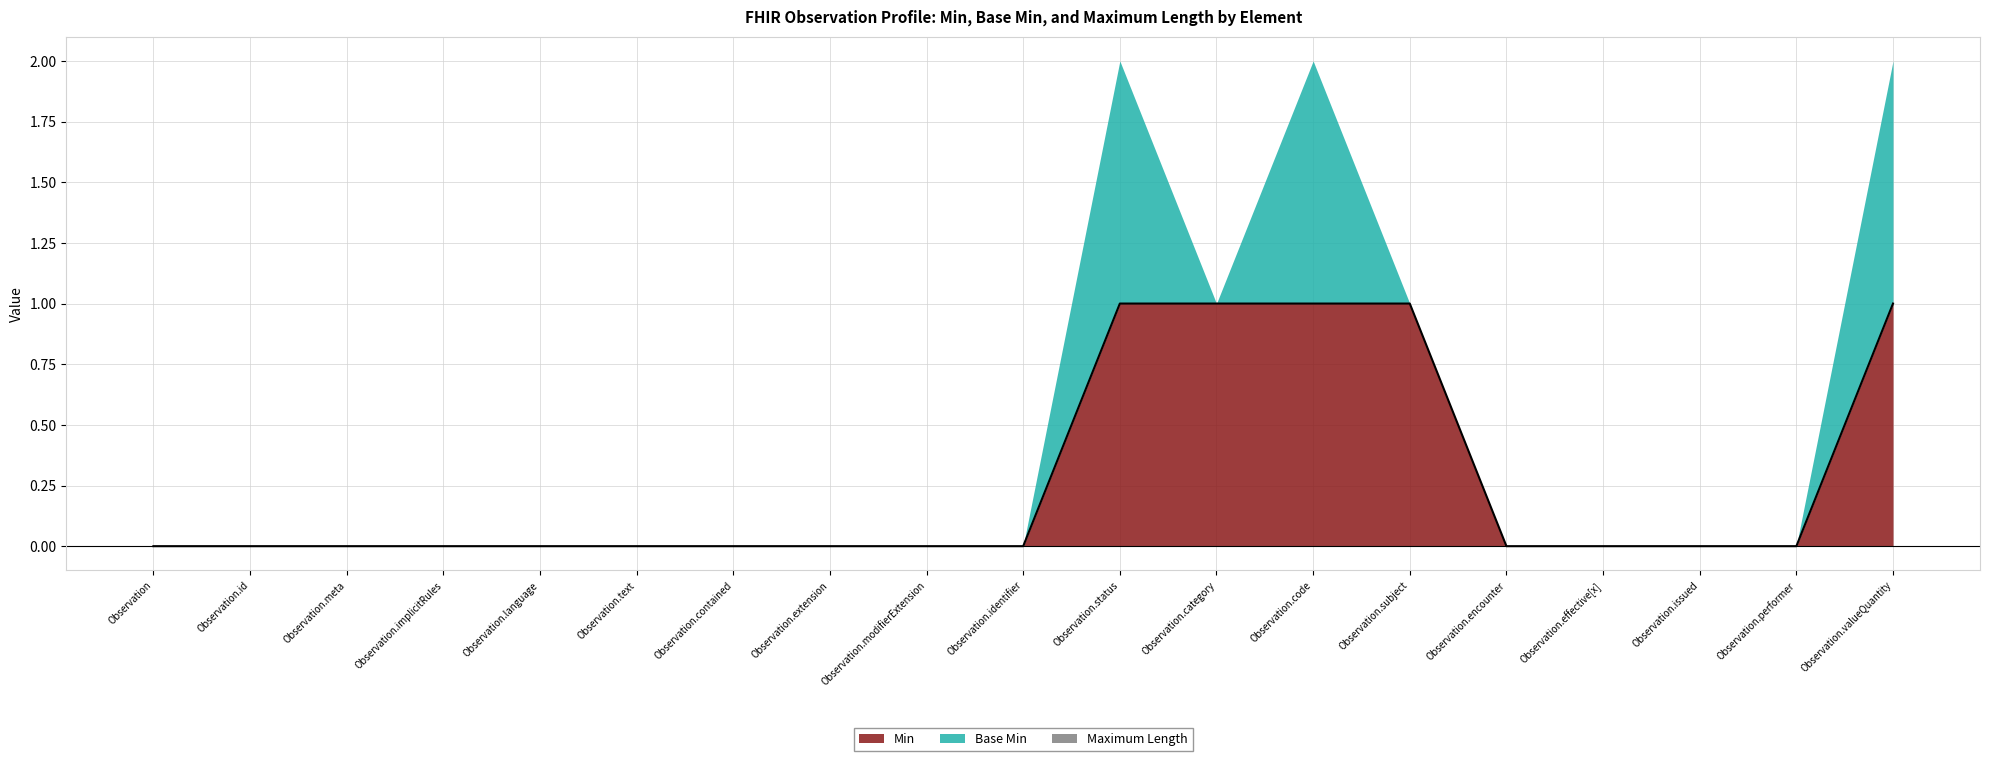

Which series changed the most between Observation.text and Observation.modifierExtension?

Min